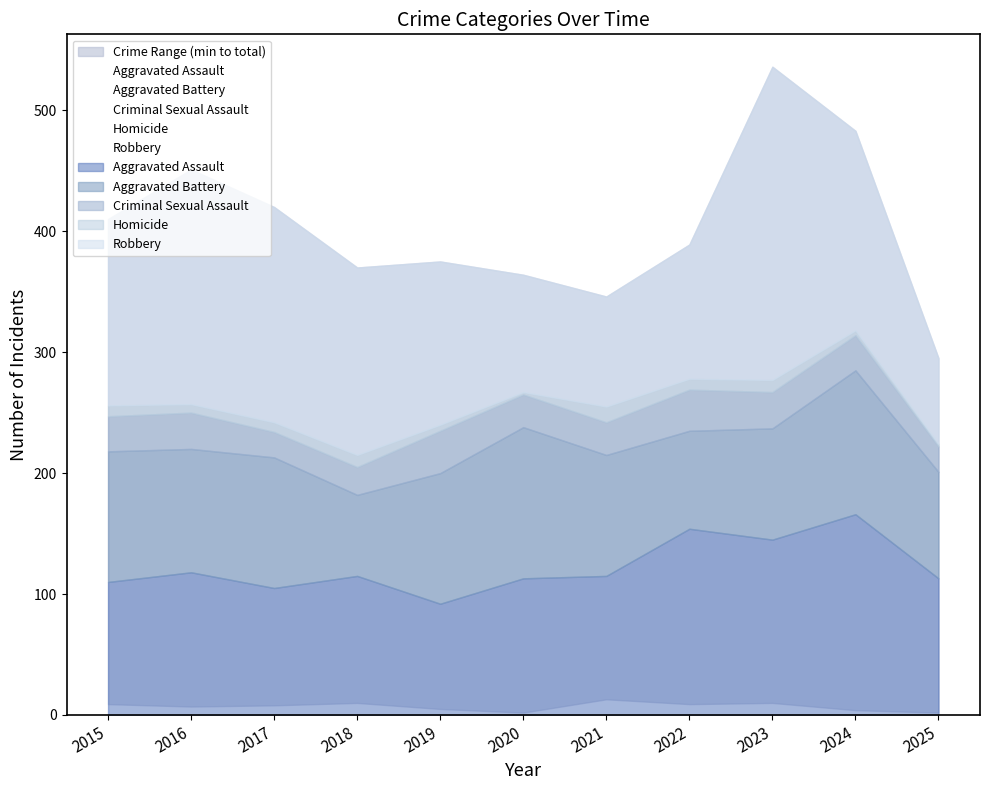

True or false: Criminal Sexual Assault and Aggravated Assault cross at least once.

False